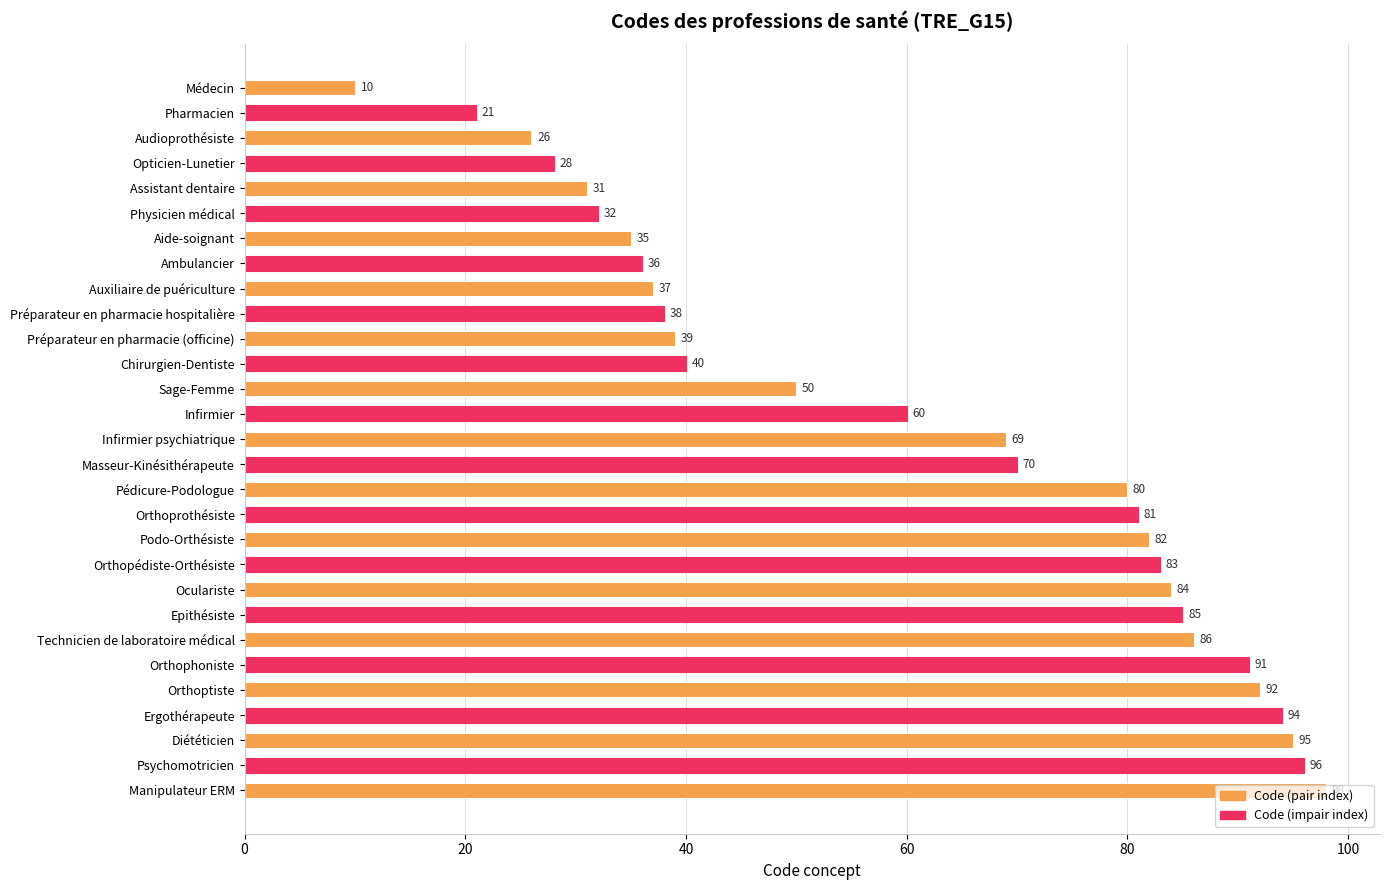

List the labels in order of value, largest first.

Manipulateur ERM, Psychomotricien, Diététicien, Ergothérapeute, Orthoptiste, Orthophoniste, Technicien de laboratoire médical, Epithésiste, Oculariste, Orthopédiste-Orthésiste, Podo-Orthésiste, Orthoprothésiste, Pédicure-Podologue, Masseur-Kinésithérapeute, Infirmier psychiatrique, Infirmier, Sage-Femme, Chirurgien-Dentiste, Préparateur en pharmacie (officine), Préparateur en pharmacie hospitalière, Auxiliaire de puériculture, Ambulancier, Aide-soignant, Physicien médical, Assistant dentaire, Opticien-Lunetier, Audioprothésiste, Pharmacien, Médecin